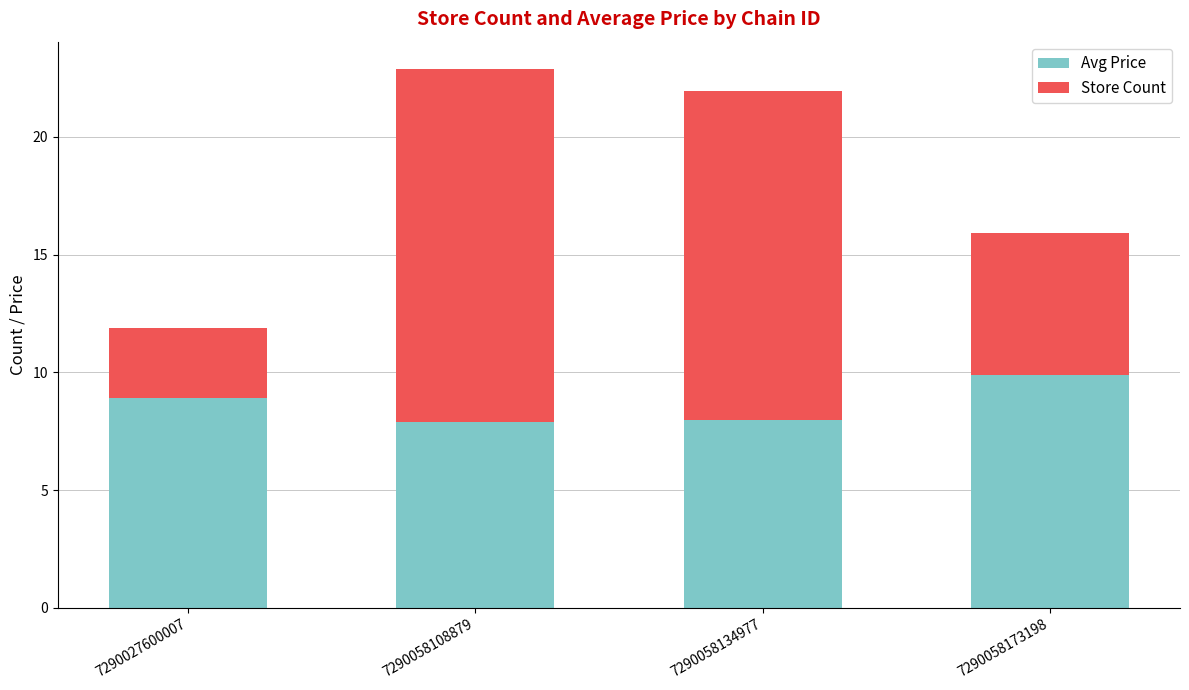

How many distinct data groups are displayed?

2